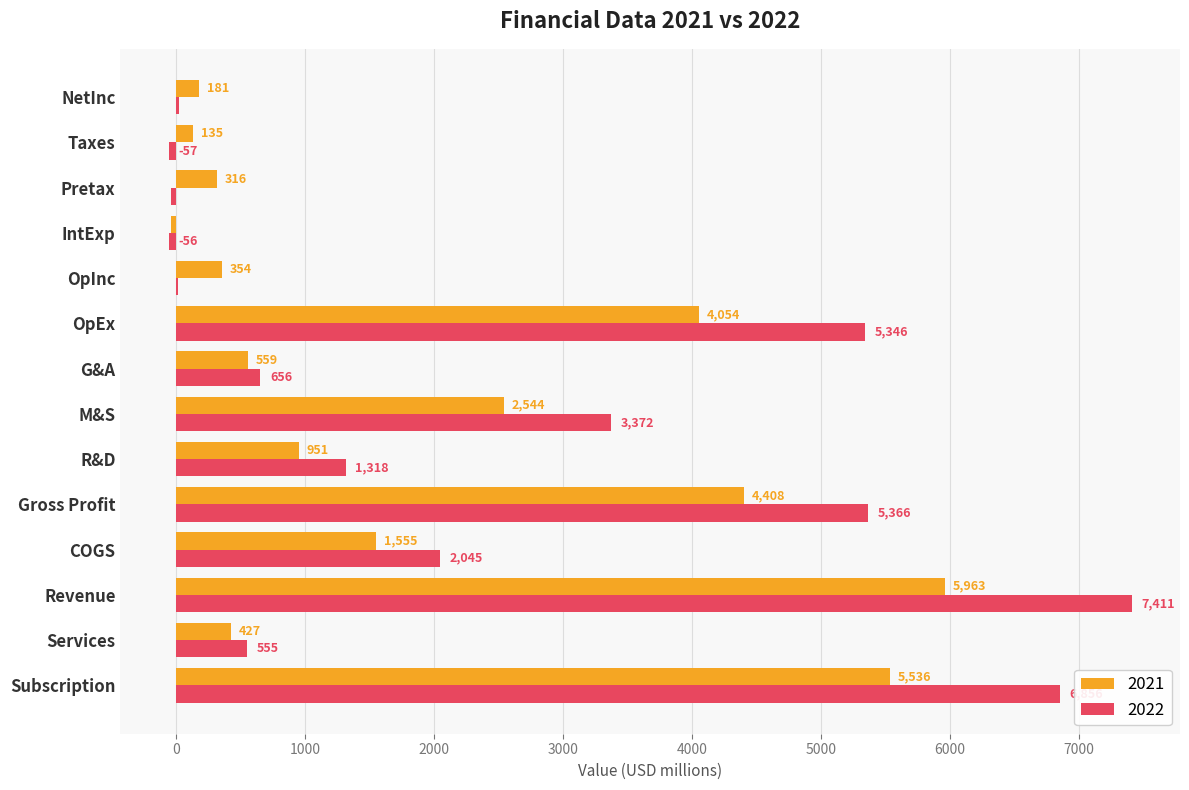

Read the 2021 value at COGS.

1555